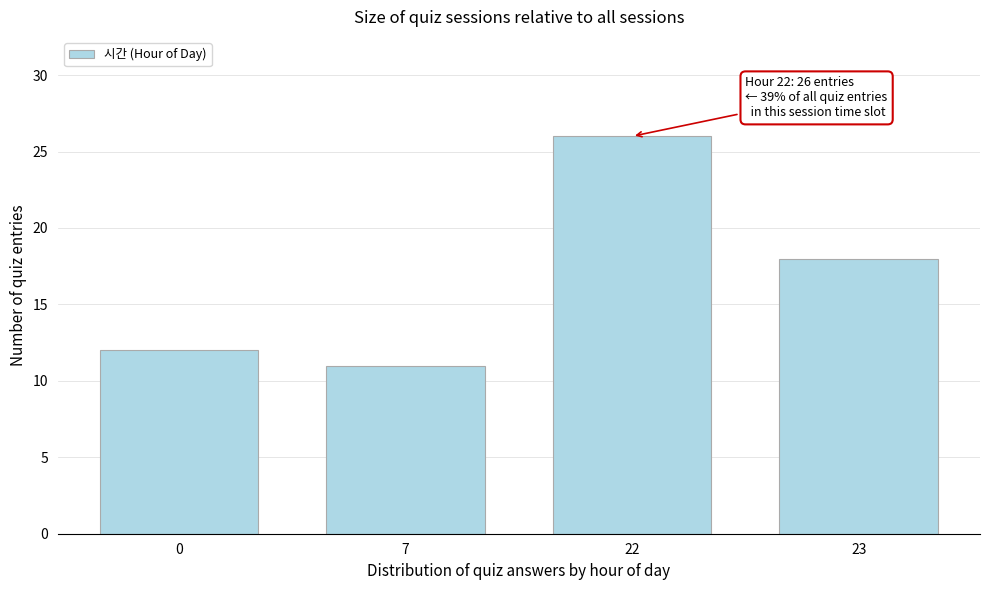

Reading left to right, extract all data points from this chart.

12	11	26	18